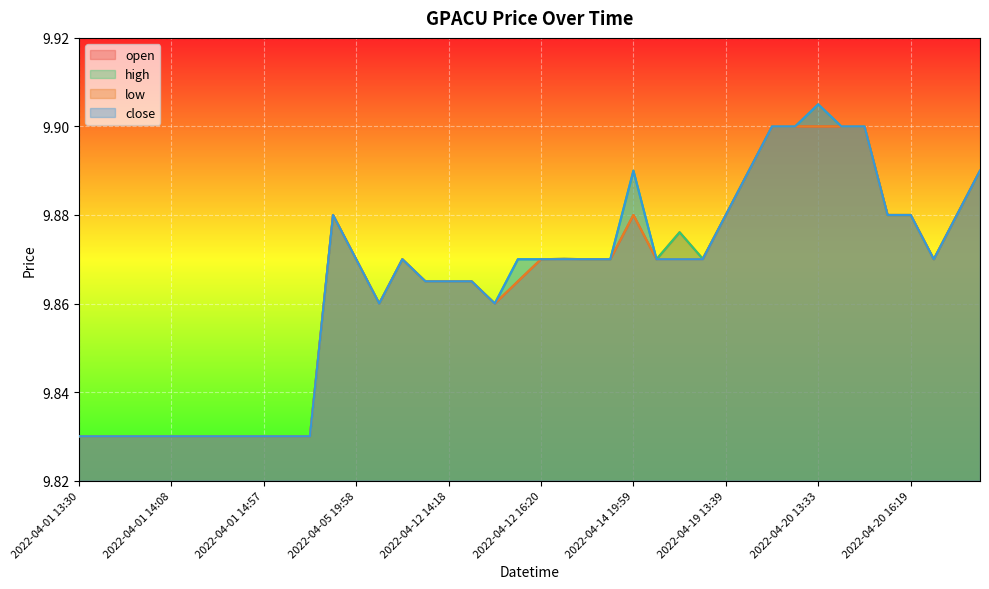

List the series in order of their overall mean, highest first.

high, close, open, low